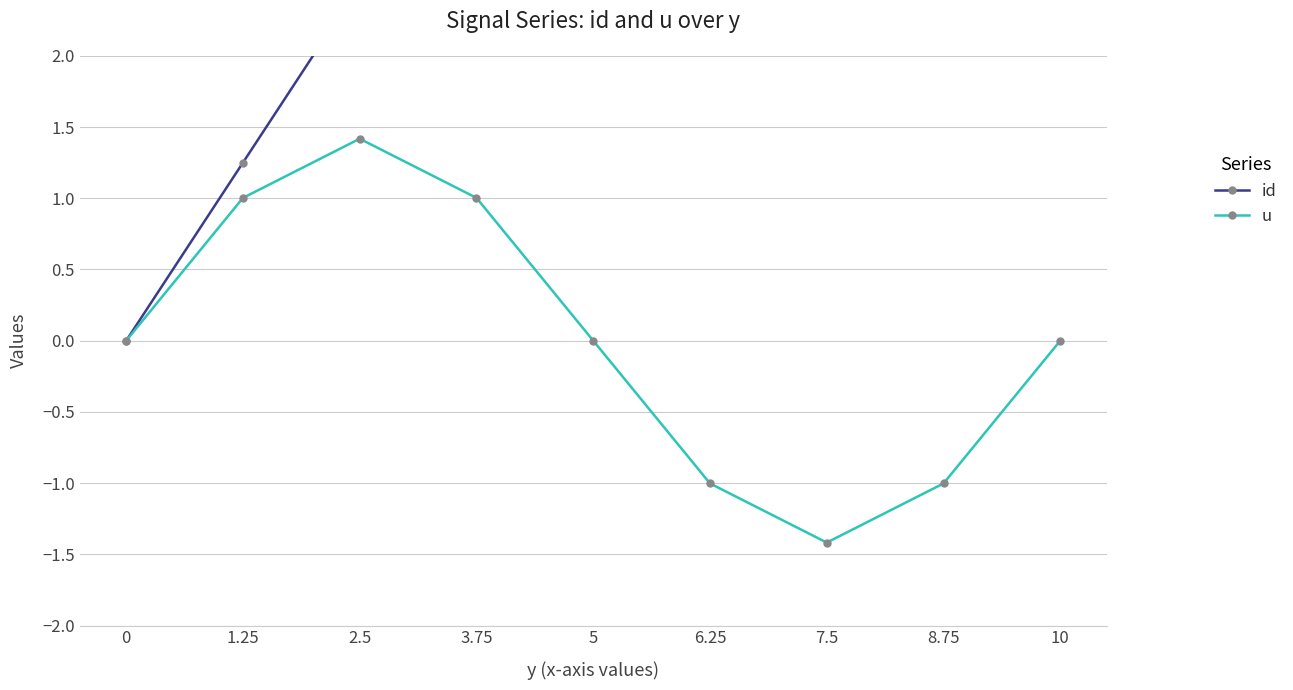

What is the difference between the highest and lowest values at 7.5?

8.9